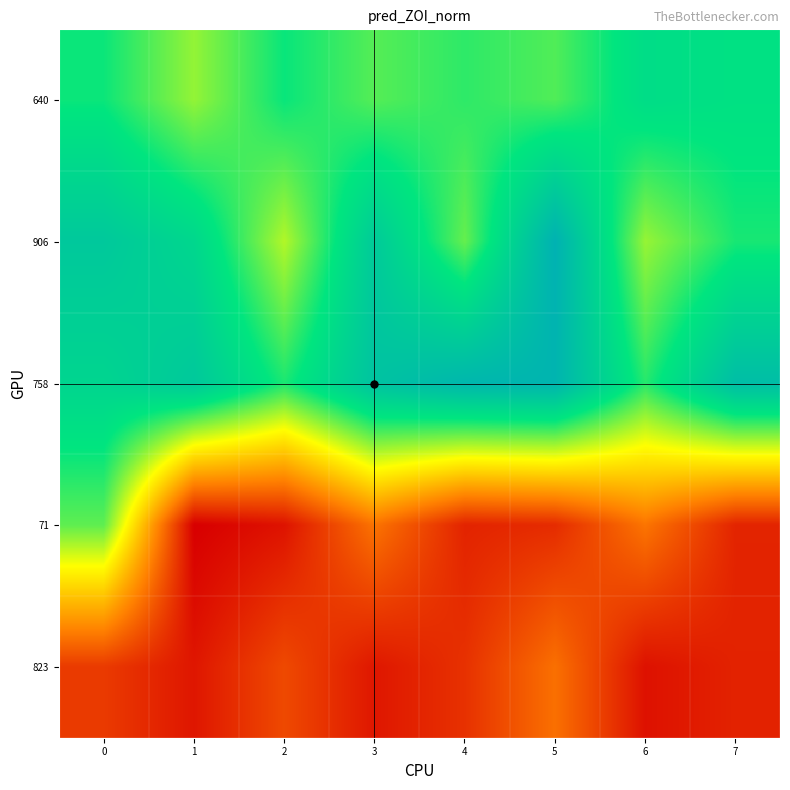

Which has a higher value, 3 or 4?

4